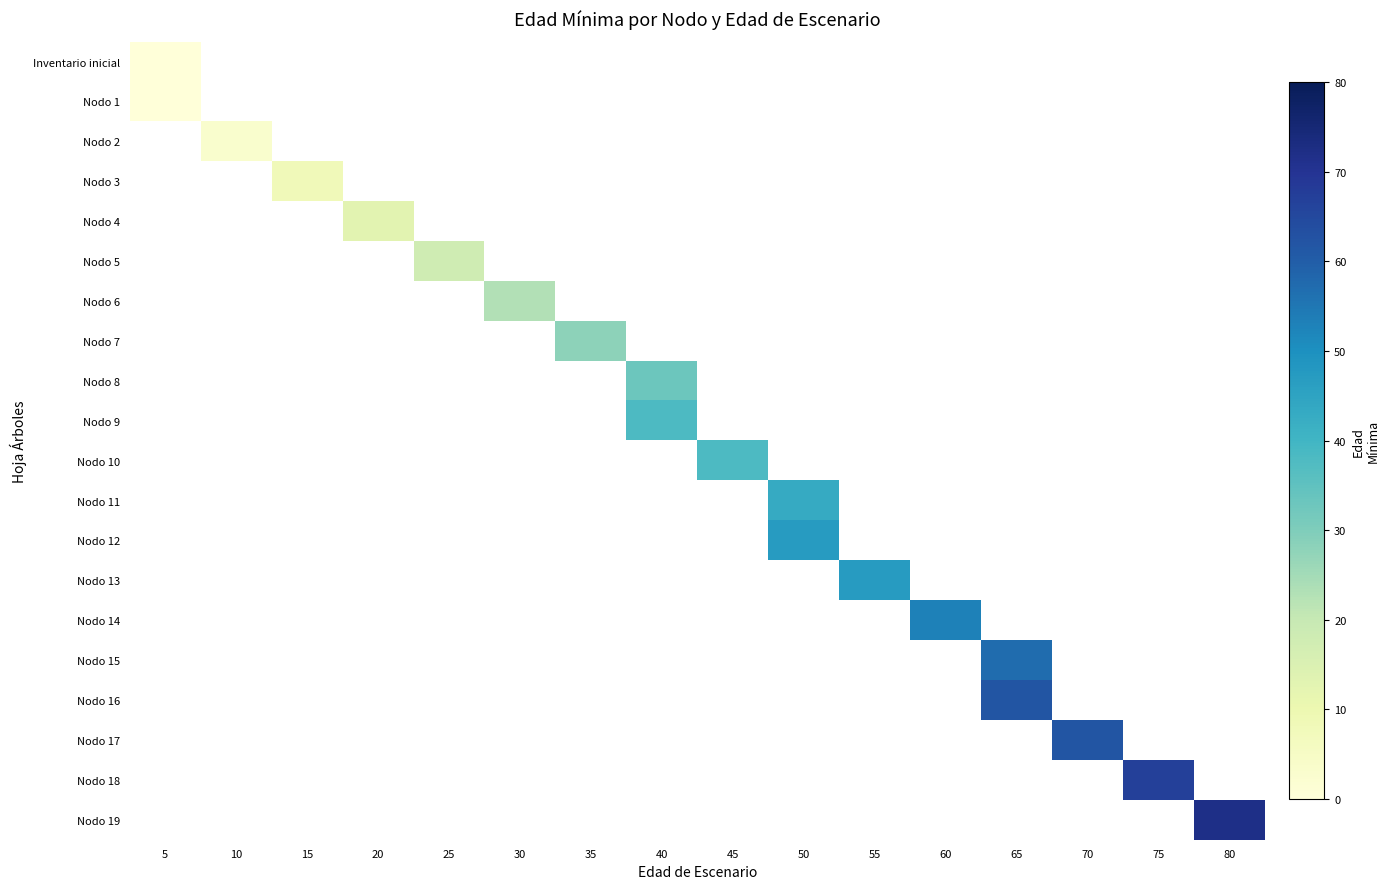

Rank the series by their maximum value, from lowest to highest.

Inventario inicial, Nodo 1, Nodo 2, Nodo 3, Nodo 4, Nodo 5, Nodo 6, Nodo 7, Nodo 8, Nodo 9, Nodo 10, Nodo 11, Nodo 12, Nodo 13, Nodo 14, Nodo 15, Nodo 16, Nodo 17, Nodo 18, Nodo 19